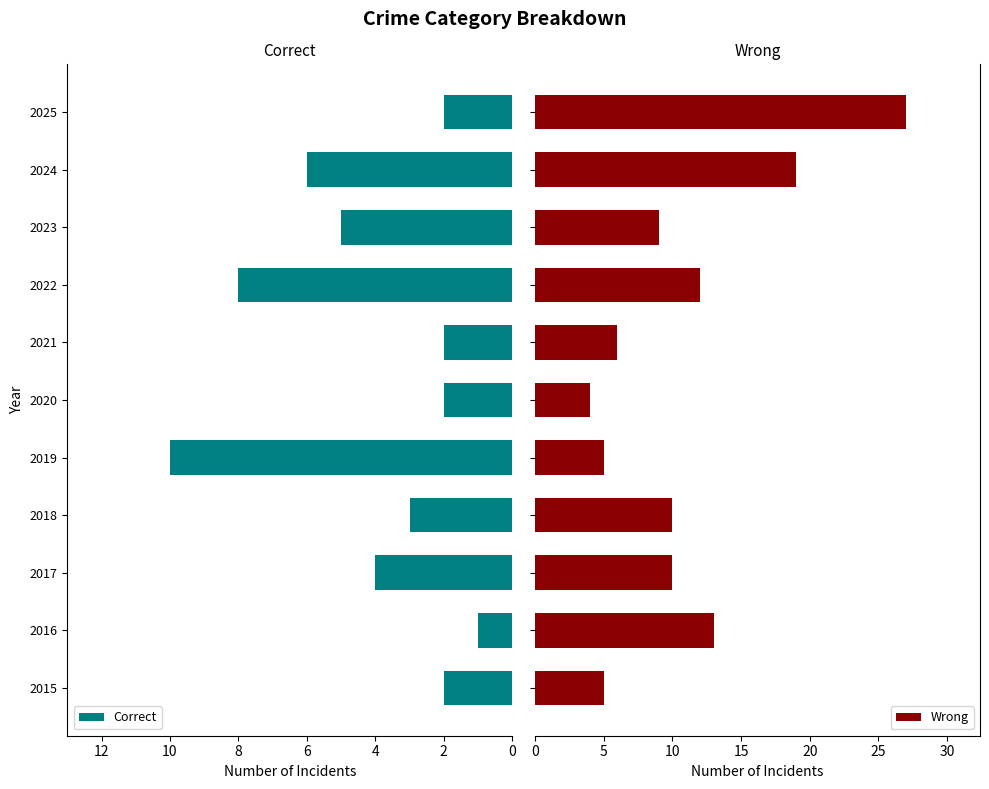

What is the difference between the maximum and second lowest values in the Wrong series?

22